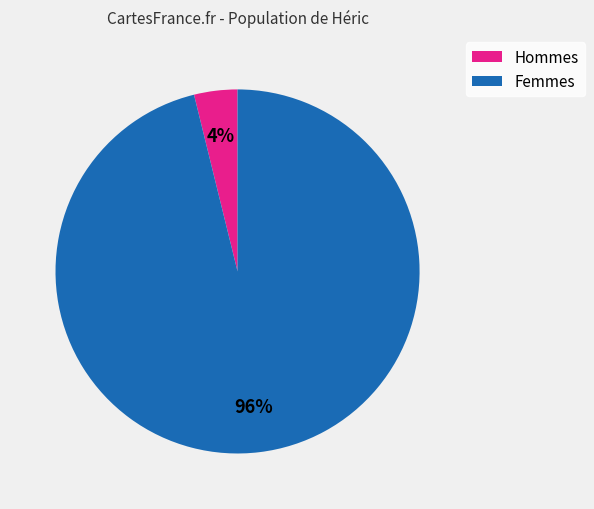

Which has a higher value, Hommes or Femmes?

Femmes